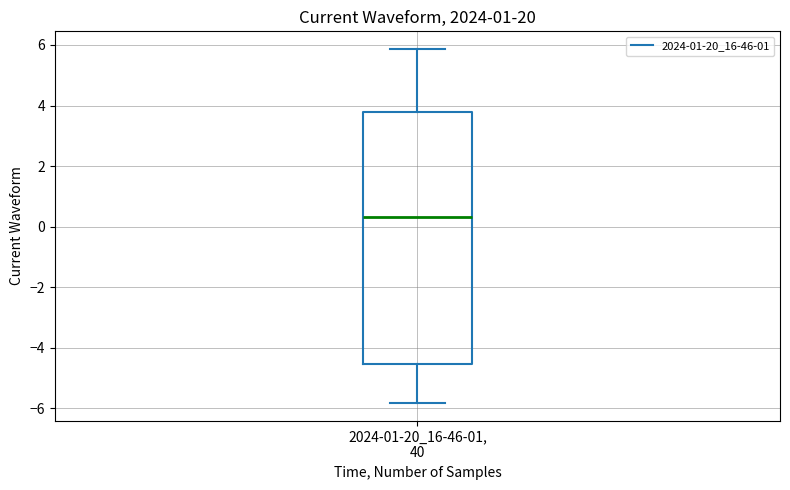

Transcribe this box plot: give where the median line is, the range the box spans, and where the two whiskers end, as read against the y-axis. The values are not printed on the chart, so give them approximately, as read against the axis.

median 0.4, box -4.6 to 3.8, whiskers -5.8 to 5.8